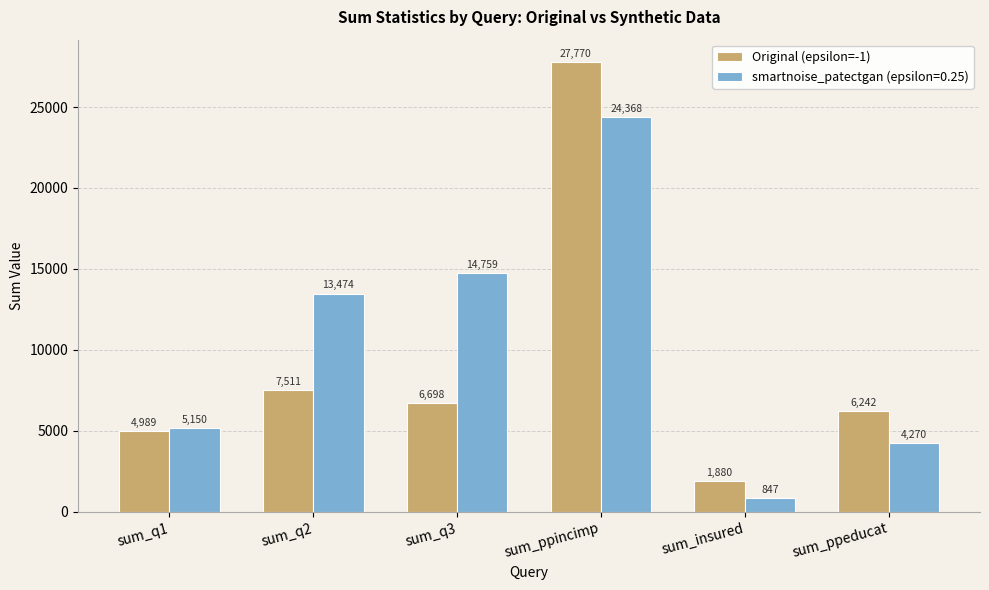

How many distinct data groups are displayed?

2